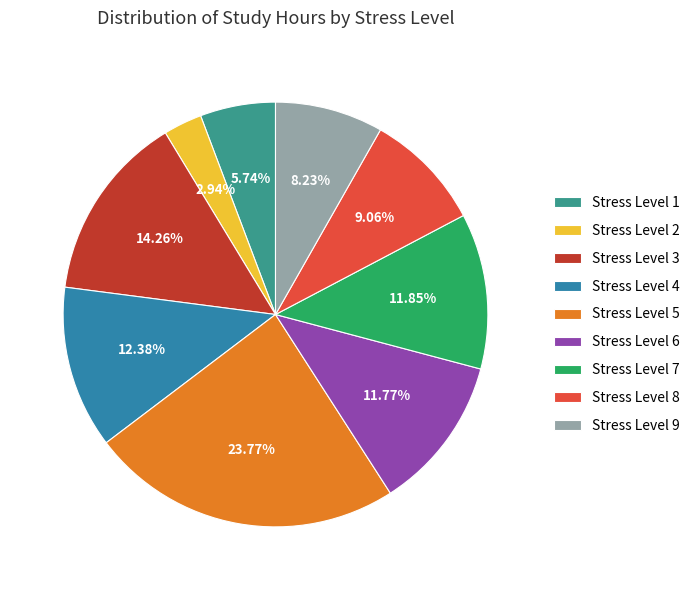

To the nearest percent, what is the average slice percentage?

11%